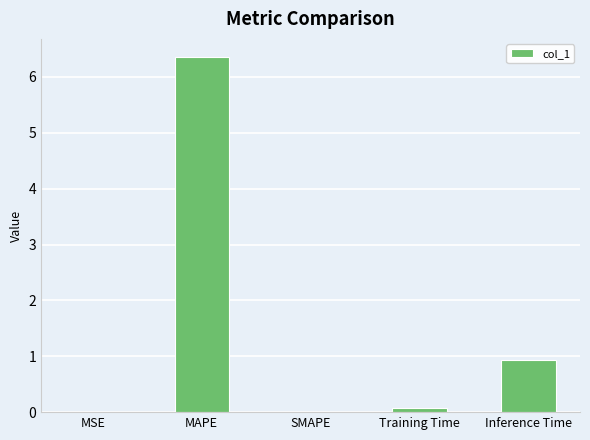

What is the greatest value displayed?

6.4